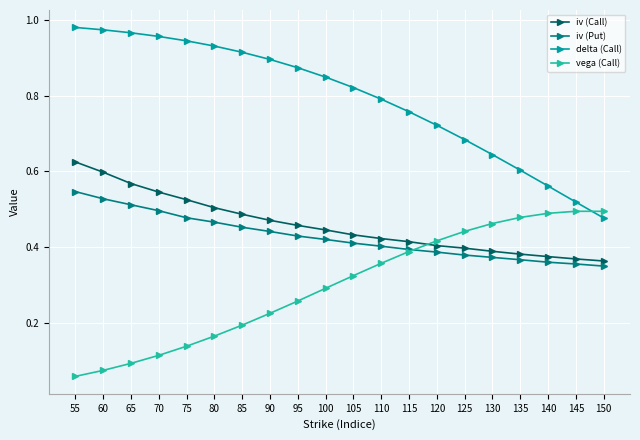

Rank the series by their maximum value, from lowest to highest.

vega (Call), iv (Put), iv (Call), delta (Call)